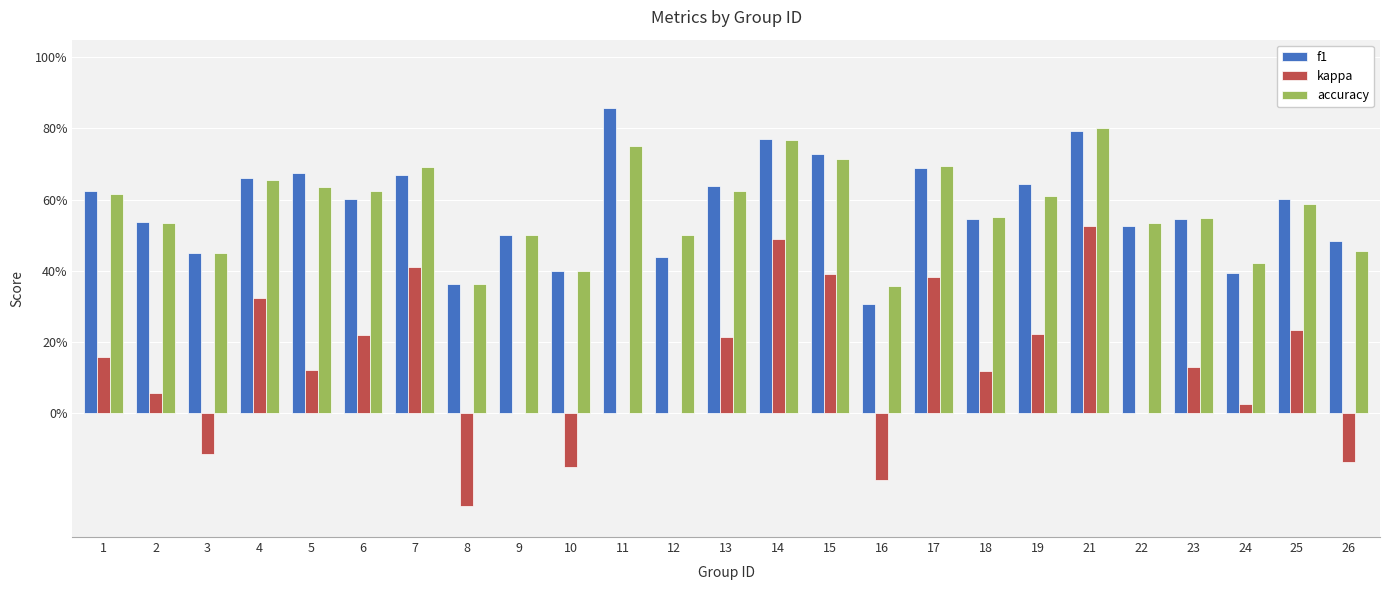

Are the bars grouped side by side (vs. stacked)?

Yes